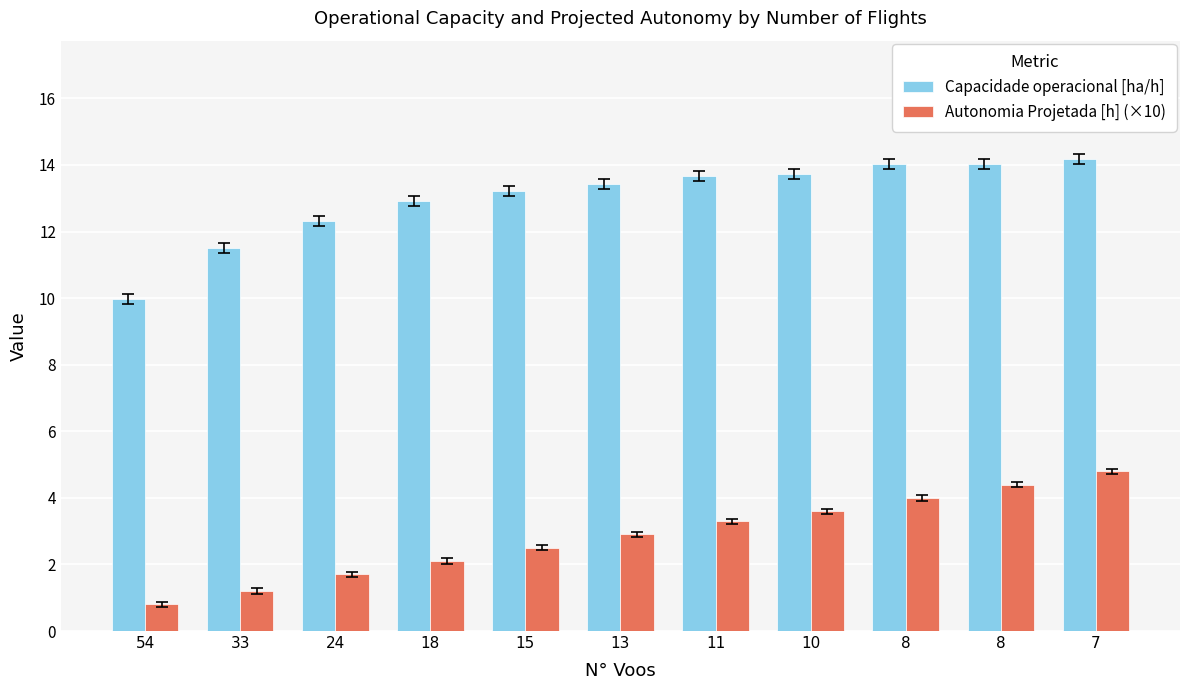

What is the value of the Autonomia Projetada [h] (×10) bar at the 11th from the left?

4.8